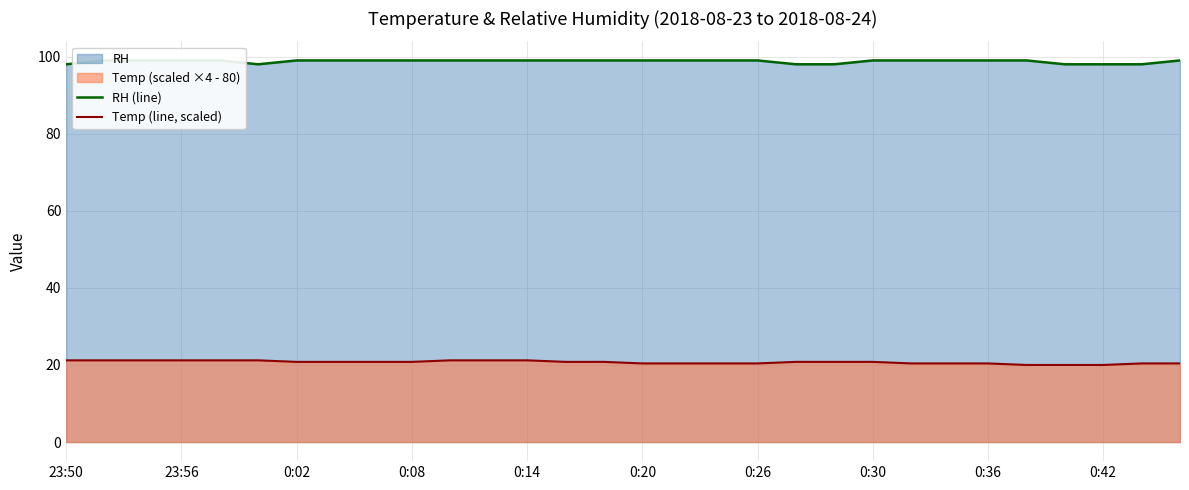

Is it true that Temp (line, scaled) equals 4.2 at 0:20?

False